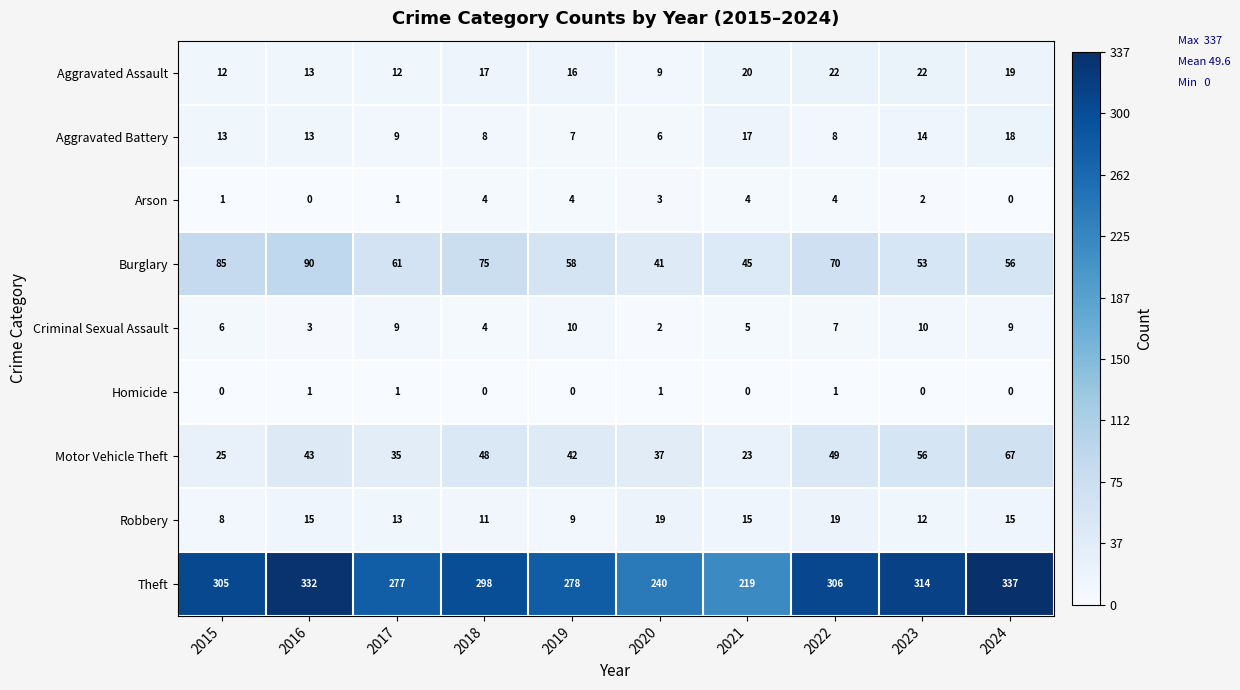

Which series has the widest spread of values?

Theft